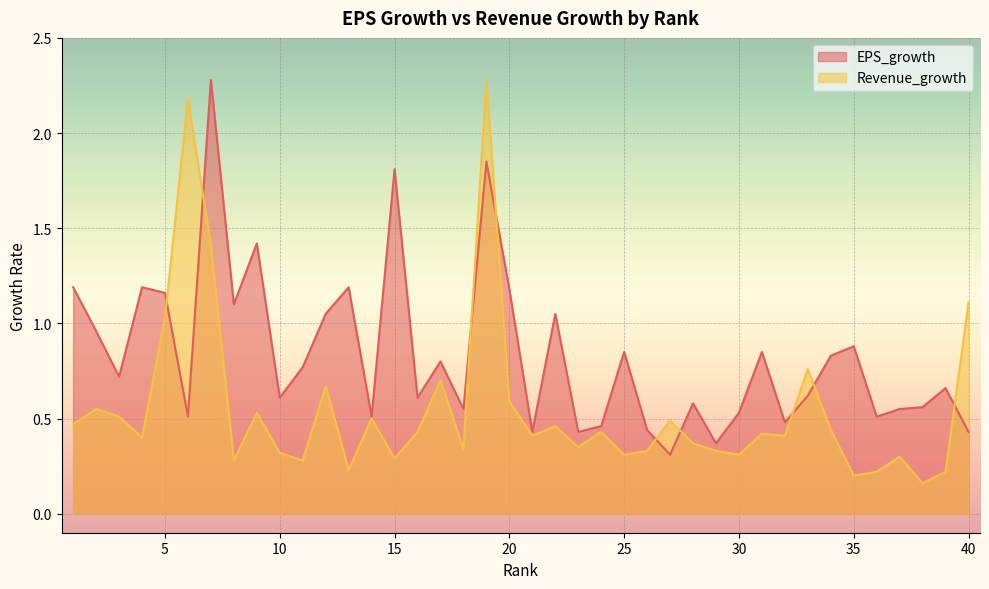

What is the average value of the EPS_growth series?

0.8